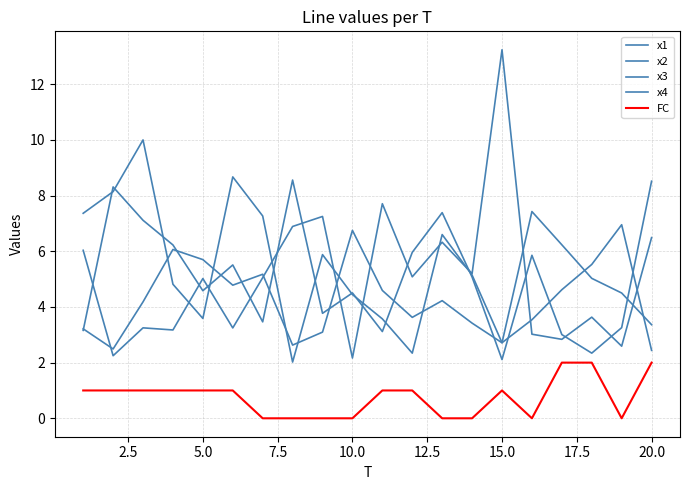

Does the chart have visible grid lines?

Yes